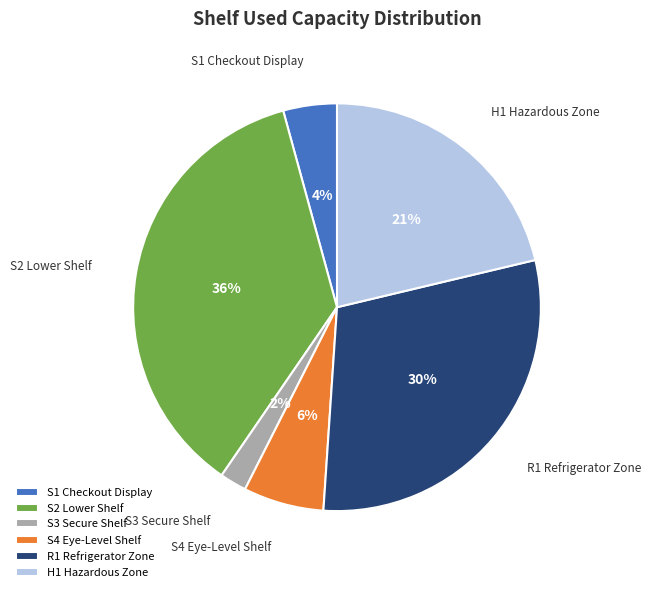

How many segments does this pie chart have?

6